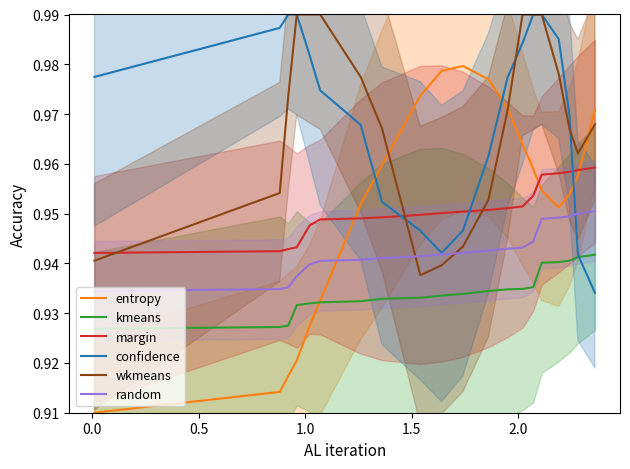

What is the smallest value displayed?

0.9